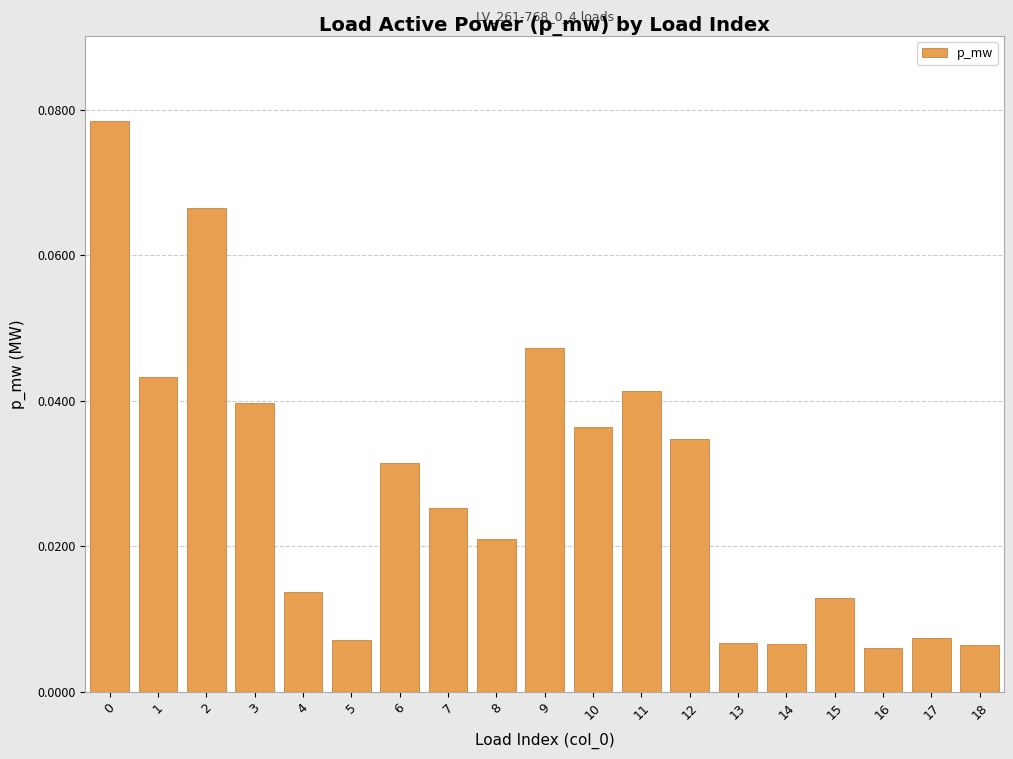

How many bars are there in total?

19